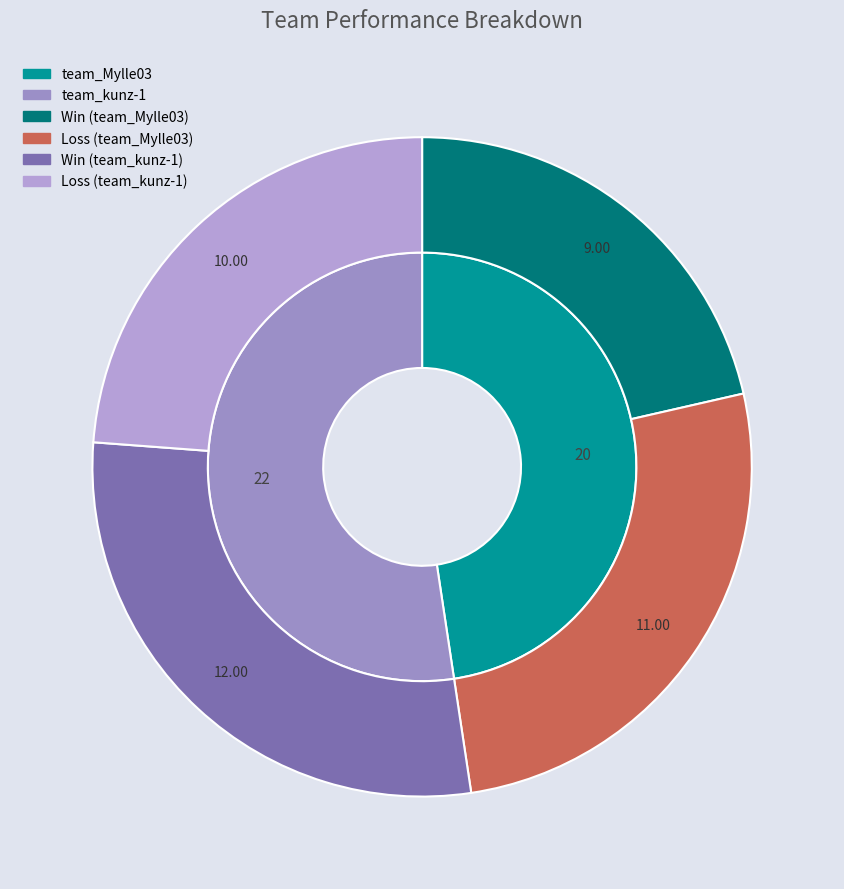

To the nearest percent, what is the combined percentage of team_Mylle03 and team_kunz-1?

100%